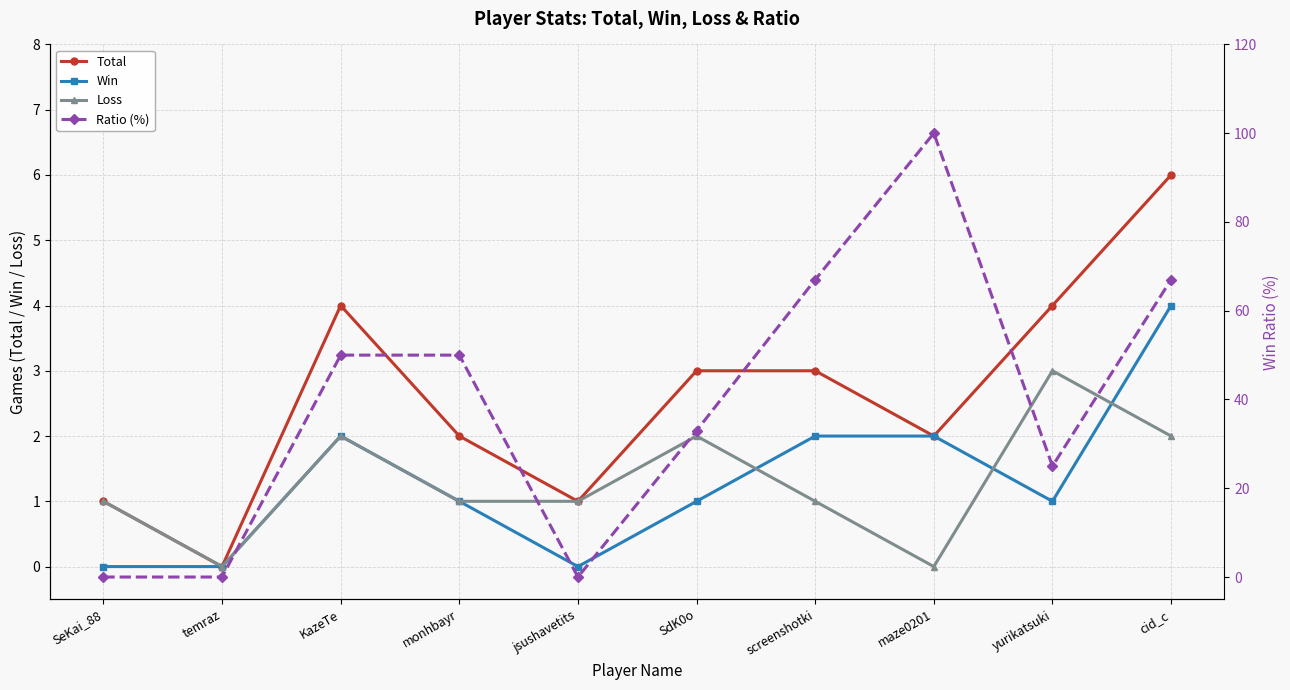

Reading right to left, what are all the values shown in this chart?

Total: cid_c=6	yurikatsuki=4	maze0201=2	screenshotki=3	SdK0o=3	jsushavetits=1	monhbayr=2	KazeTe=4	temraz=0	SeKai_88=1
Win: cid_c=4	yurikatsuki=1	maze0201=2	screenshotki=2	SdK0o=1	jsushavetits=0	monhbayr=1	KazeTe=2	temraz=0	SeKai_88=0
Loss: cid_c=2	yurikatsuki=3	maze0201=0	screenshotki=1	SdK0o=2	jsushavetits=1	monhbayr=1	KazeTe=2	temraz=0	SeKai_88=1
Ratio (%): cid_c=67	yurikatsuki=25	maze0201=100	screenshotki=67	SdK0o=33	jsushavetits=0	monhbayr=50	KazeTe=50	temraz=0	SeKai_88=0